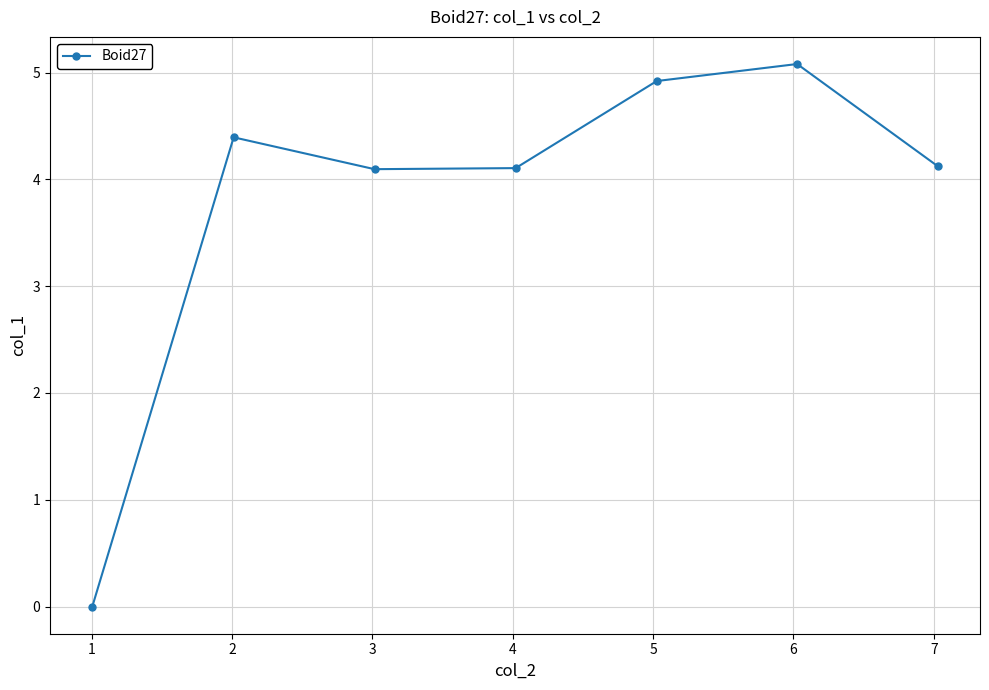

What is the difference between the maximum and minimum values?

5.1